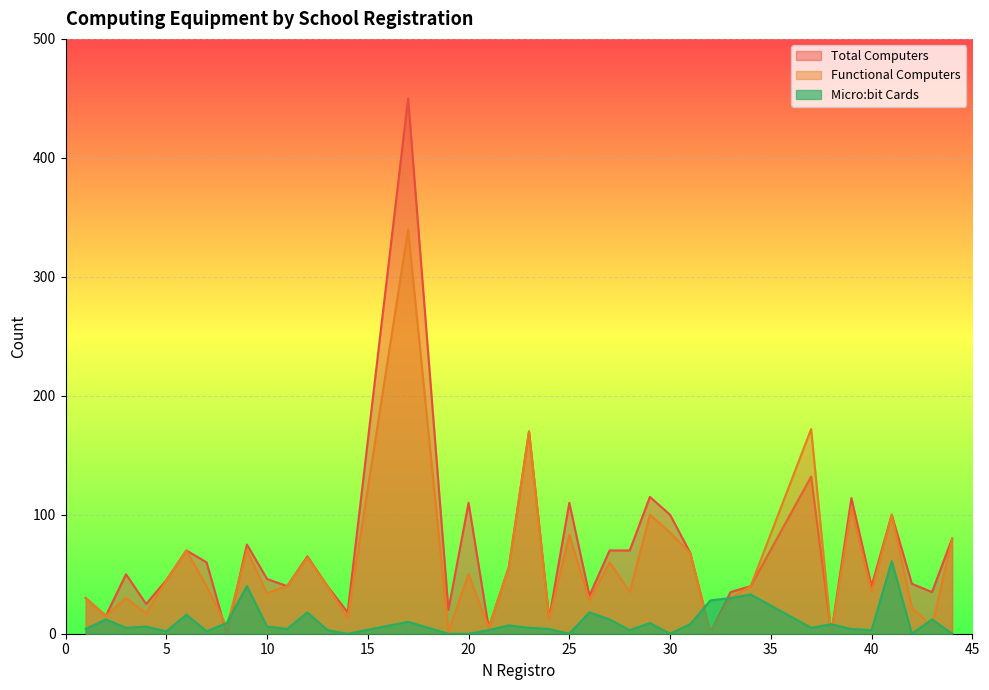

Reading right to left, list all the values displayed in this chart.

Total Computers: 44=80	43=35	42=42	41=100	40=40	39=114	38=0	37=132	34=40	33=35	32=1	31=68	30=100	29=115	28=70	27=70	26=32	25=110	24=13	23=170	22=56	21=5	20=110	19=20	17=450	14=18	13=40	12=65	11=40	10=46	9=75	8=0	7=60	6=70	5=45	4=25	3=50	2=15	1=30
Functional Computers: 44=80	43=6	42=22	41=100	40=35	39=105	38=0	37=172	34=40	33=30	32=1	31=68	30=85	29=100	28=35	27=60	26=28	25=83	24=12	23=170	22=56	21=5	20=50	19=2	17=340	14=13	13=40	12=64	11=40	10=34	9=70	8=6	7=40	6=70	5=45	4=17	3=30	2=15	1=30
Micro:bit Cards: 44=0	43=12	42=0	41=61	40=3	39=4	38=8	37=5	34=33	33=30	32=28	31=8	30=0	29=9	28=3	27=12	26=18	25=0	24=4	23=5	22=7	21=3	20=0	19=0	17=10	14=0	13=3	12=18	11=4	10=6	9=40	8=9	7=2	6=16	5=2	4=6	3=5	2=12	1=4